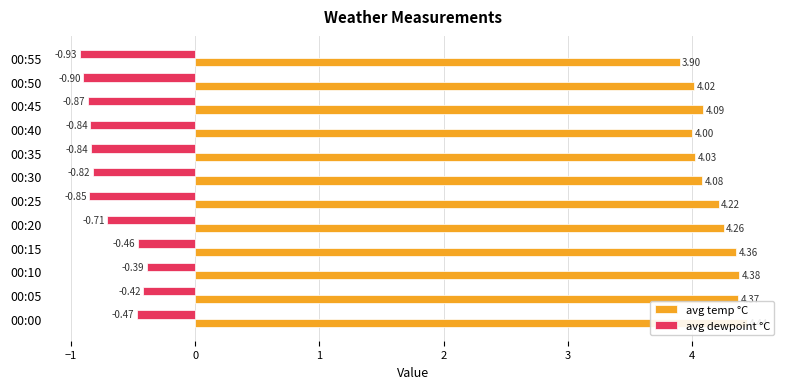

Between 00:05 and 00:30, which series saw the biggest shift?

avg dewpoint °C